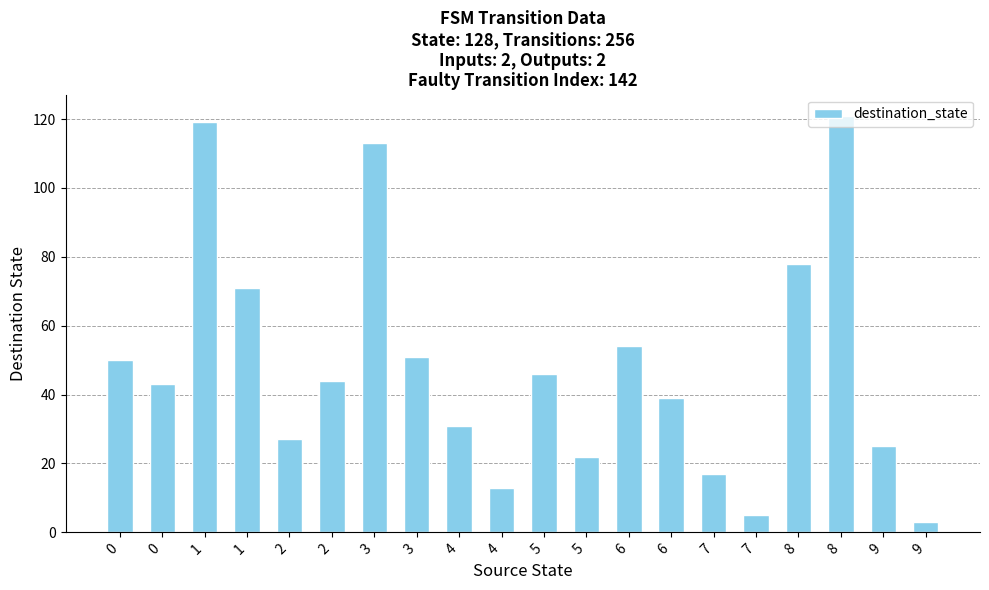

What is the value of the 3rd bar from the left?

119